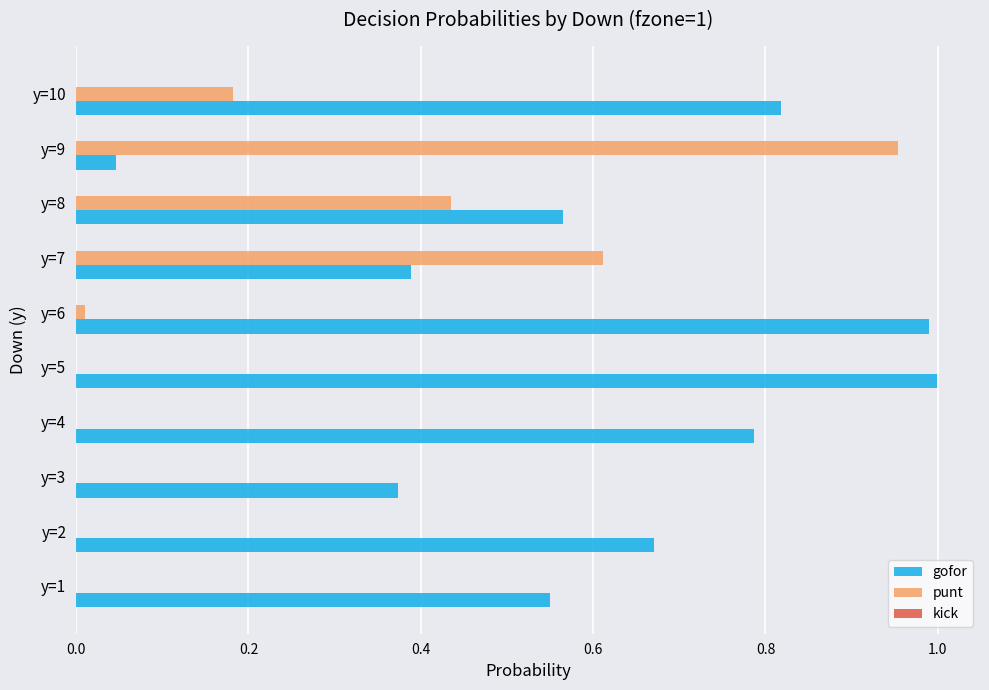

Which category has the highest value in the punt series?

y=9